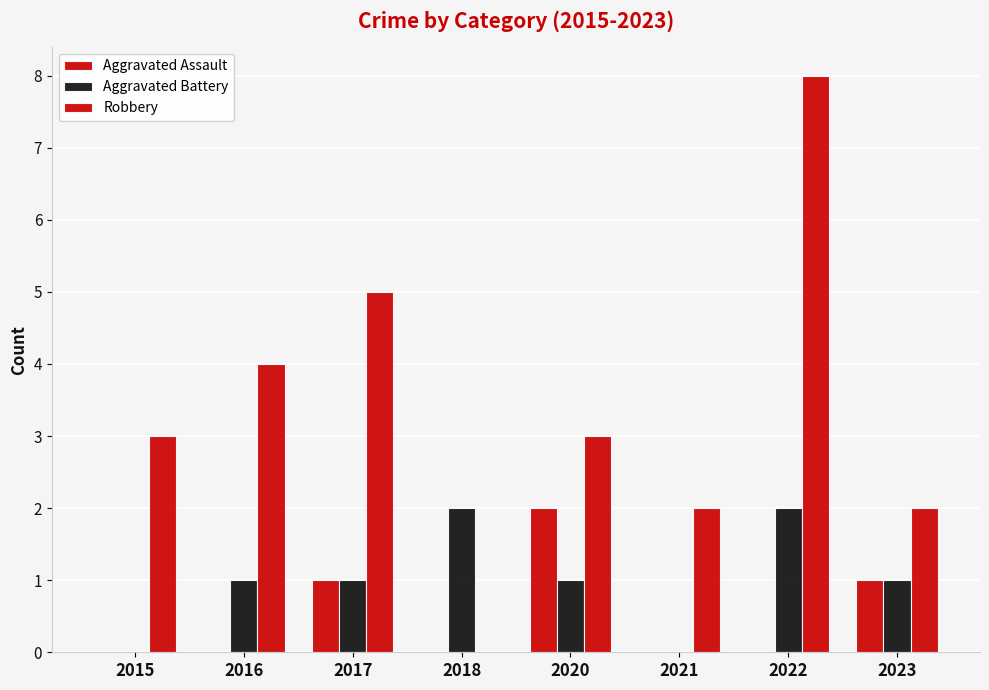

How many data points does each series have?

8